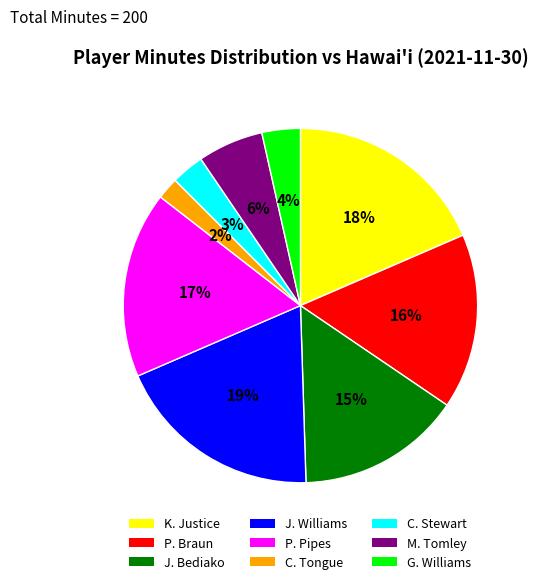

How many segments does this pie chart have?

9